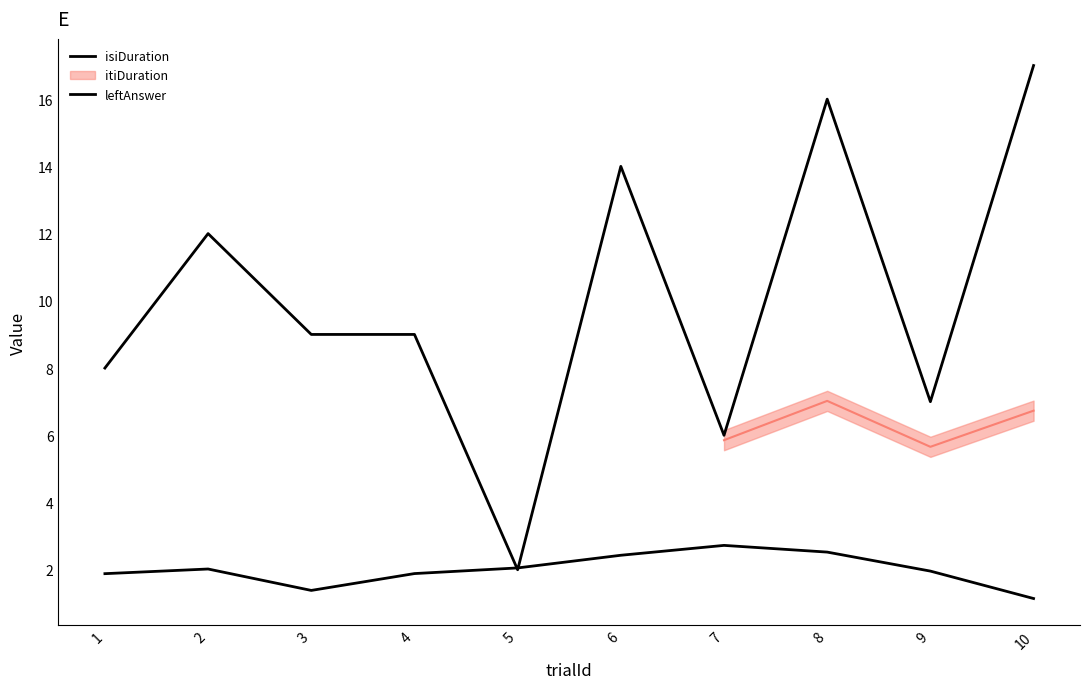

What is the difference between the maximum and second lowest values in the leftAnswer series?

11.0